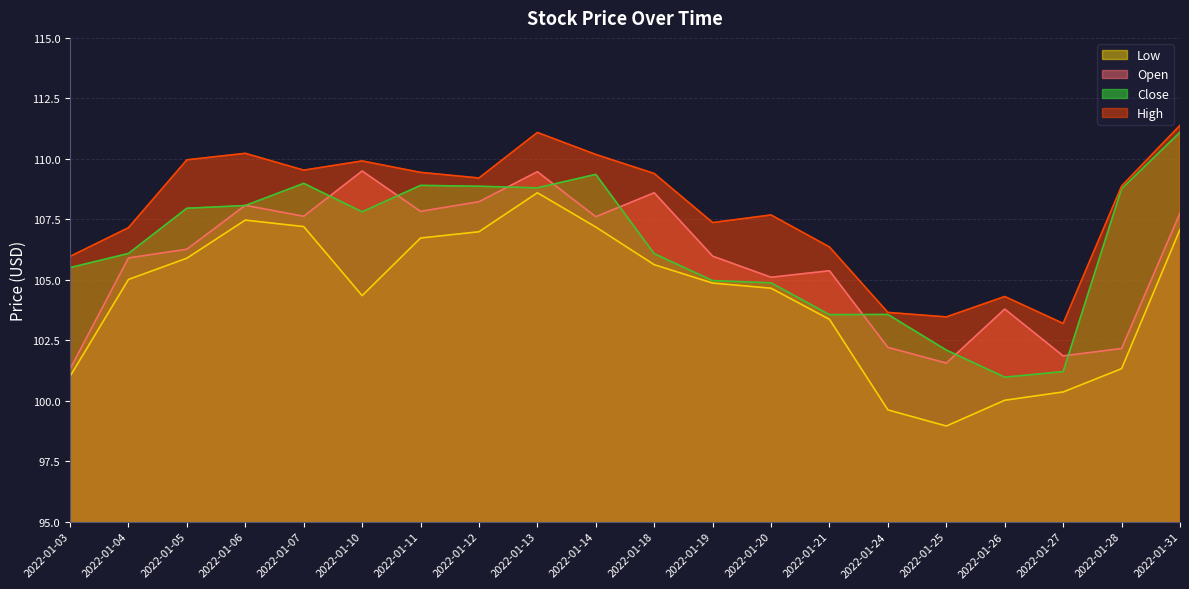

True or false: High has a value of 25.6 at 2022-01-25.

False